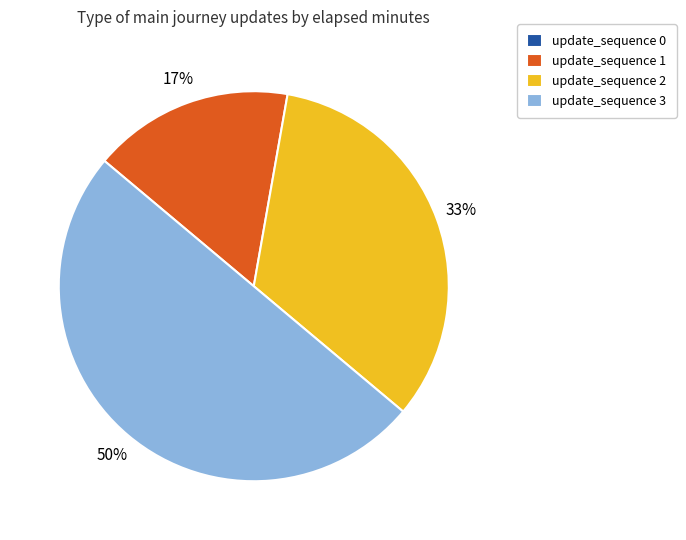

To the nearest percent, what is the difference between the largest and smallest slice percentages?

50%